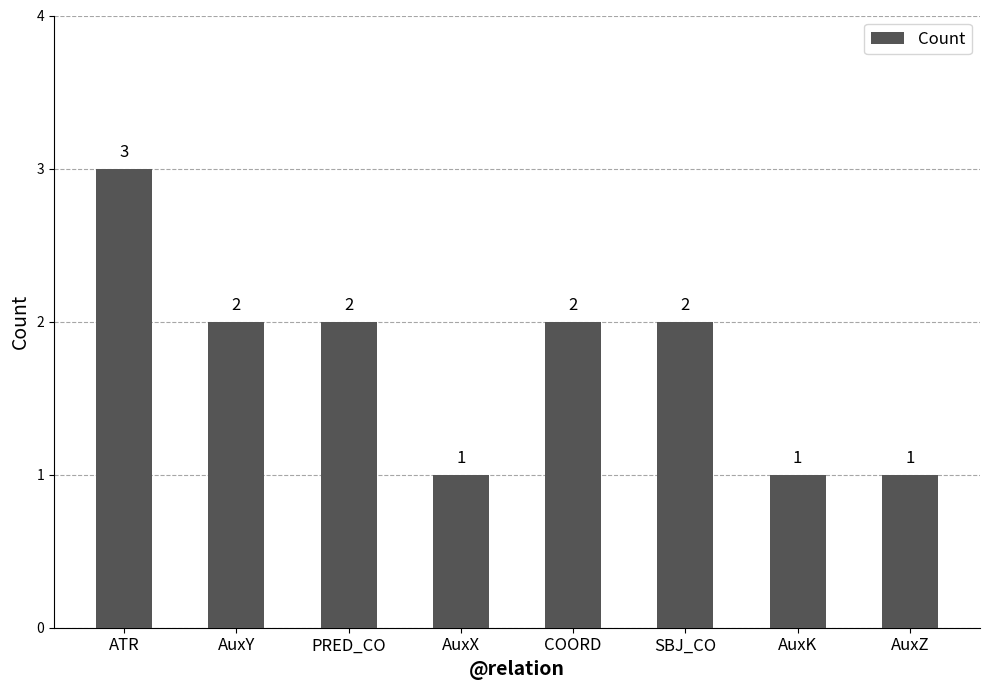

What is the change in value from ATR to SBJ_CO?

-1